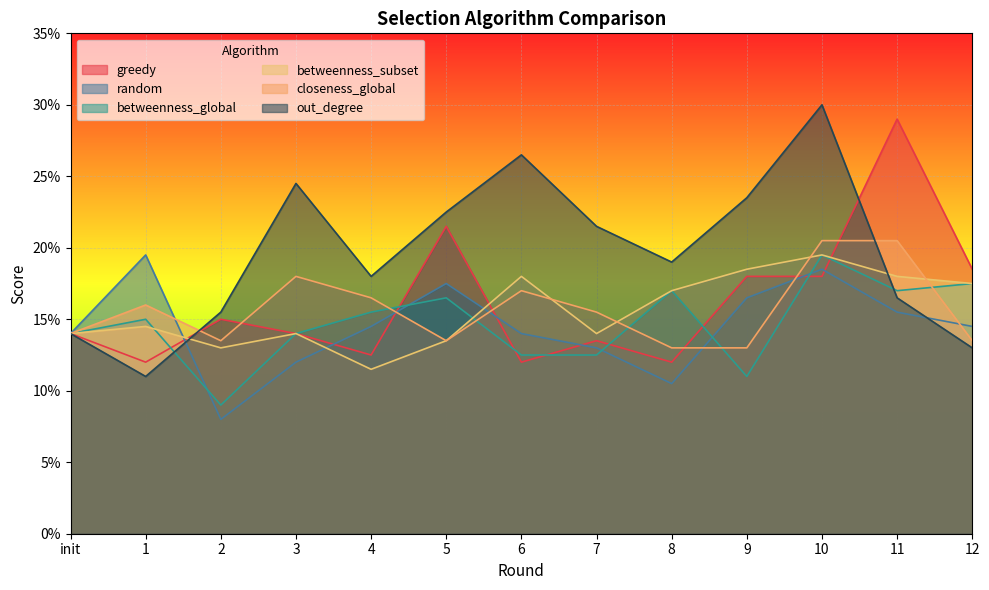

Which series changed the most between 1 and 7?

out_degree